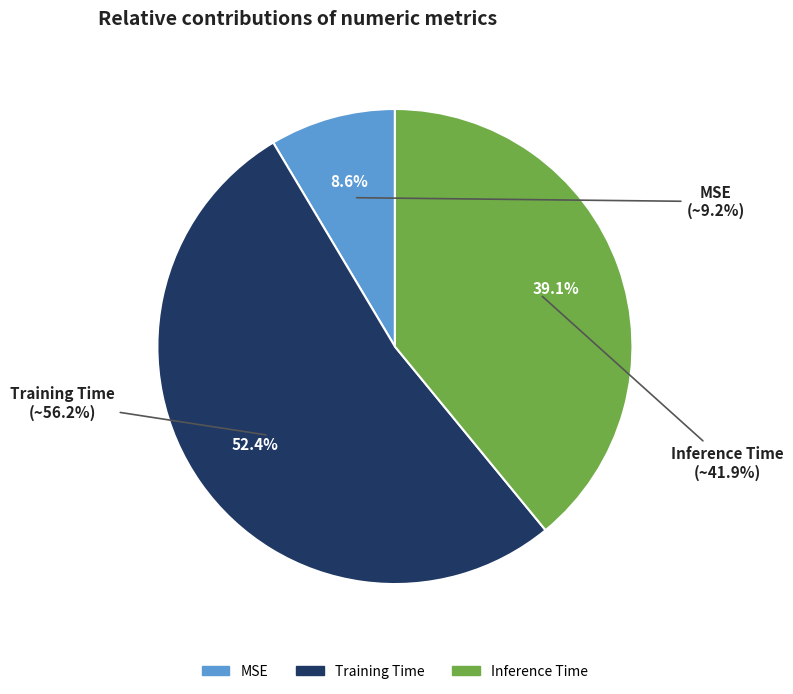

What is the largest slice in the pie chart?

Training Time